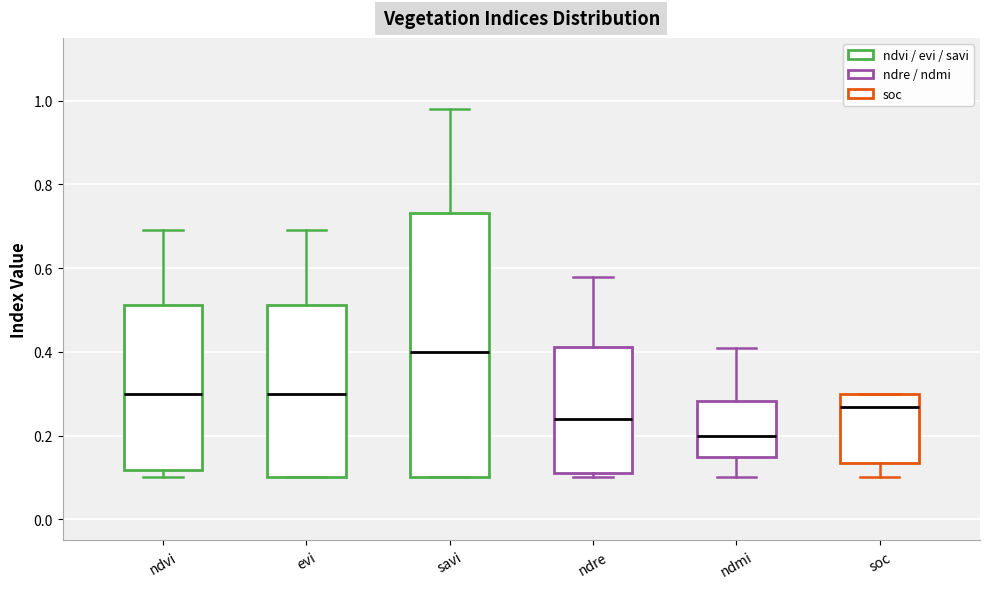

Where does the upper whisker of the box for ndre end on the y-axis? The values are not printed on the chart, so give them approximately, as read against the axis.

0.58